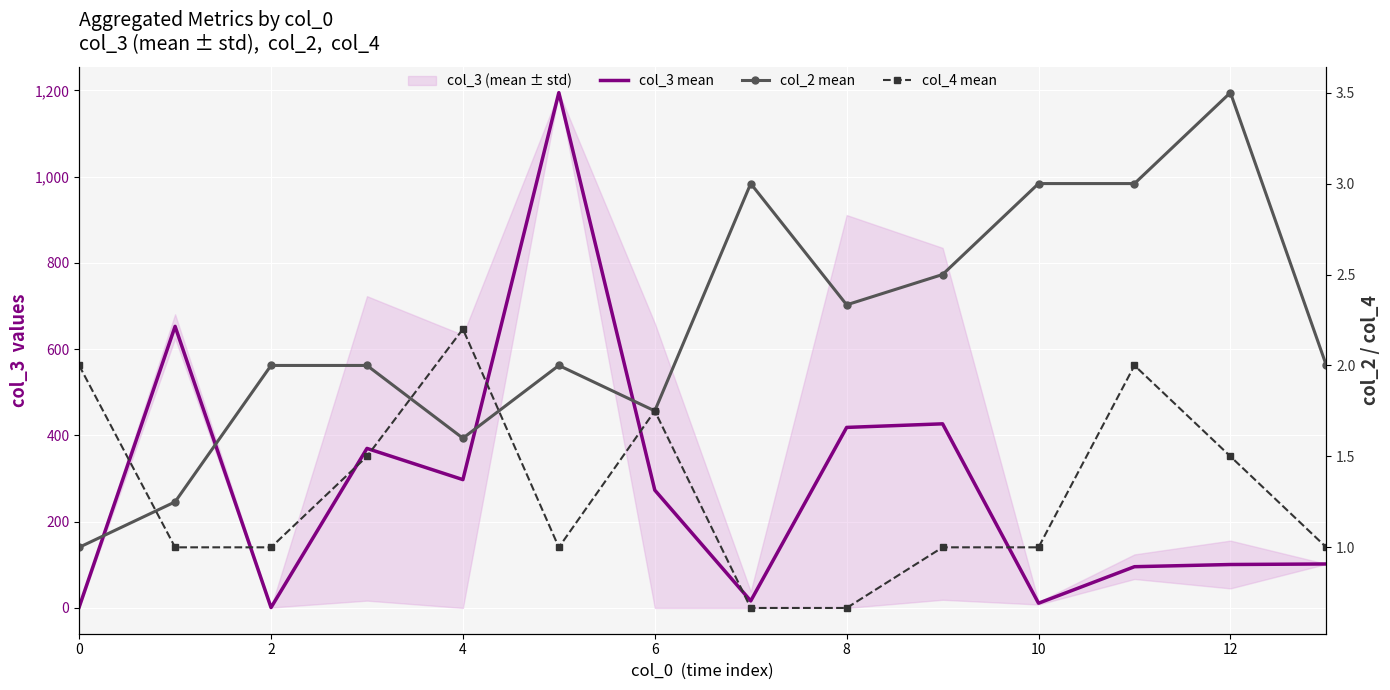

List the series in order of their peak value, lowest first.

col_4 mean, col_2 mean, col_3 mean